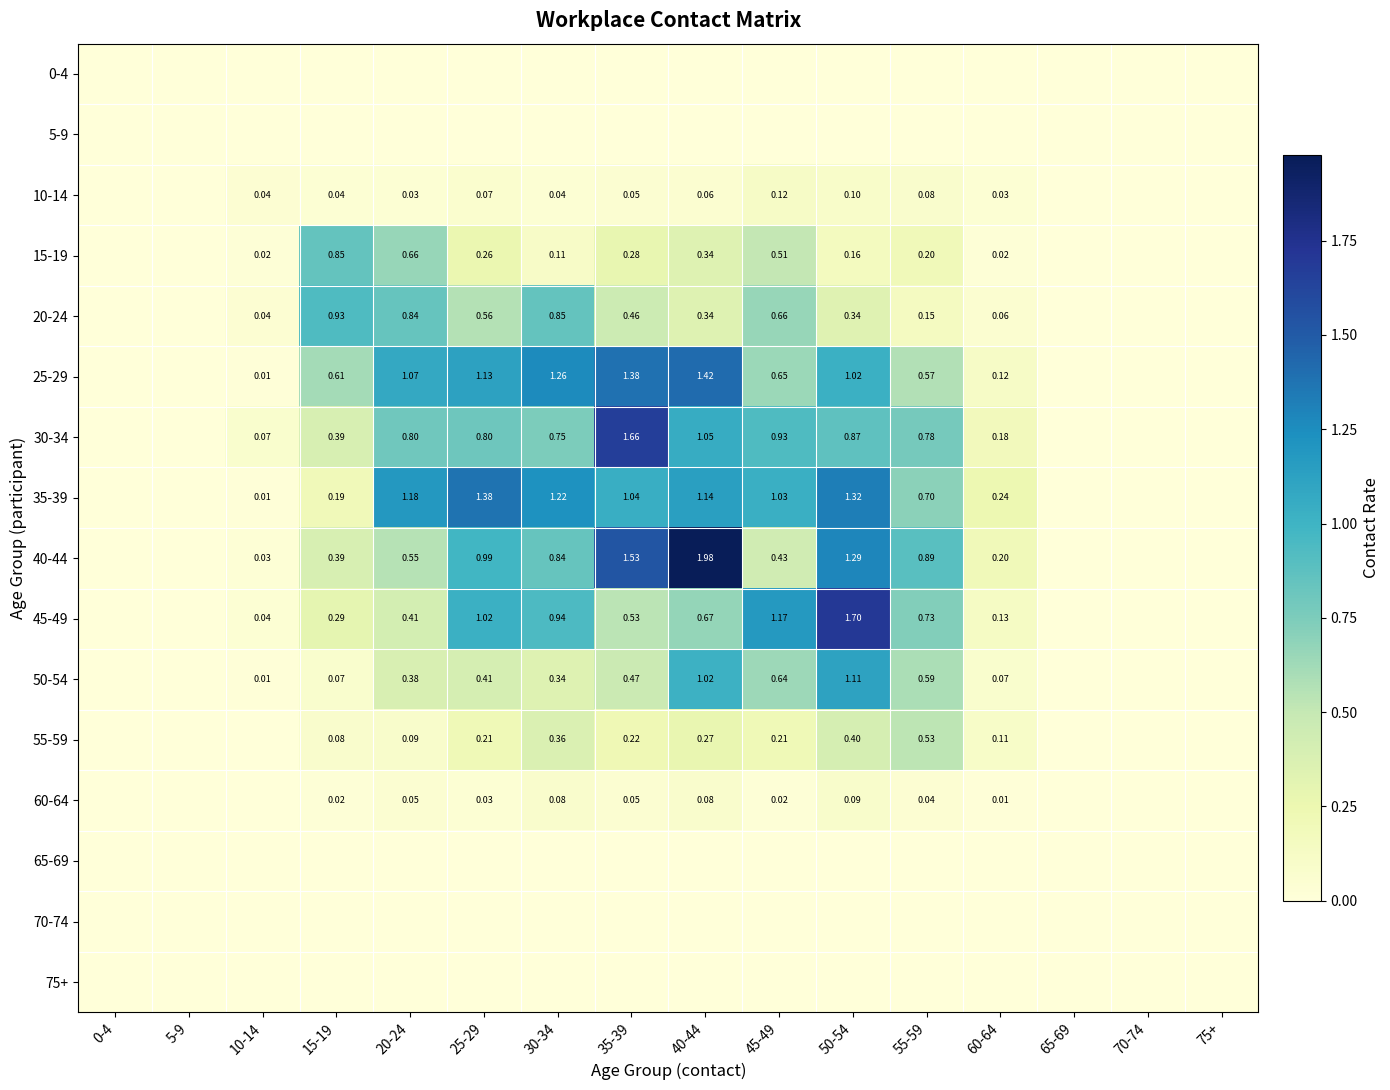

What is the total value across all series at 20-24?

6.1